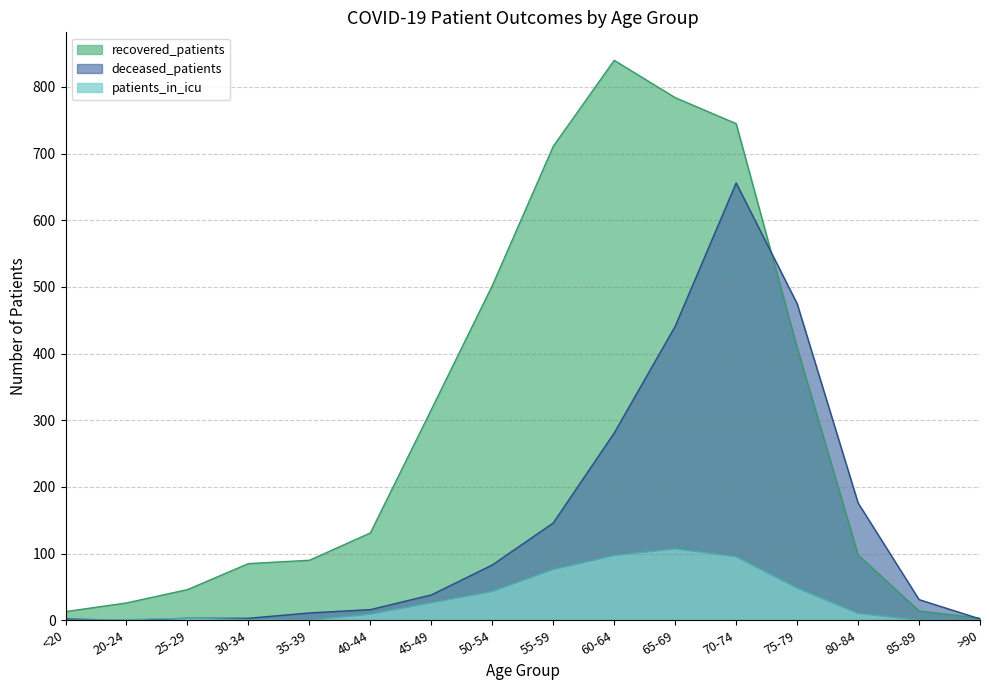

True or false: deceased_patients has a value of 722 at 75-79.

False